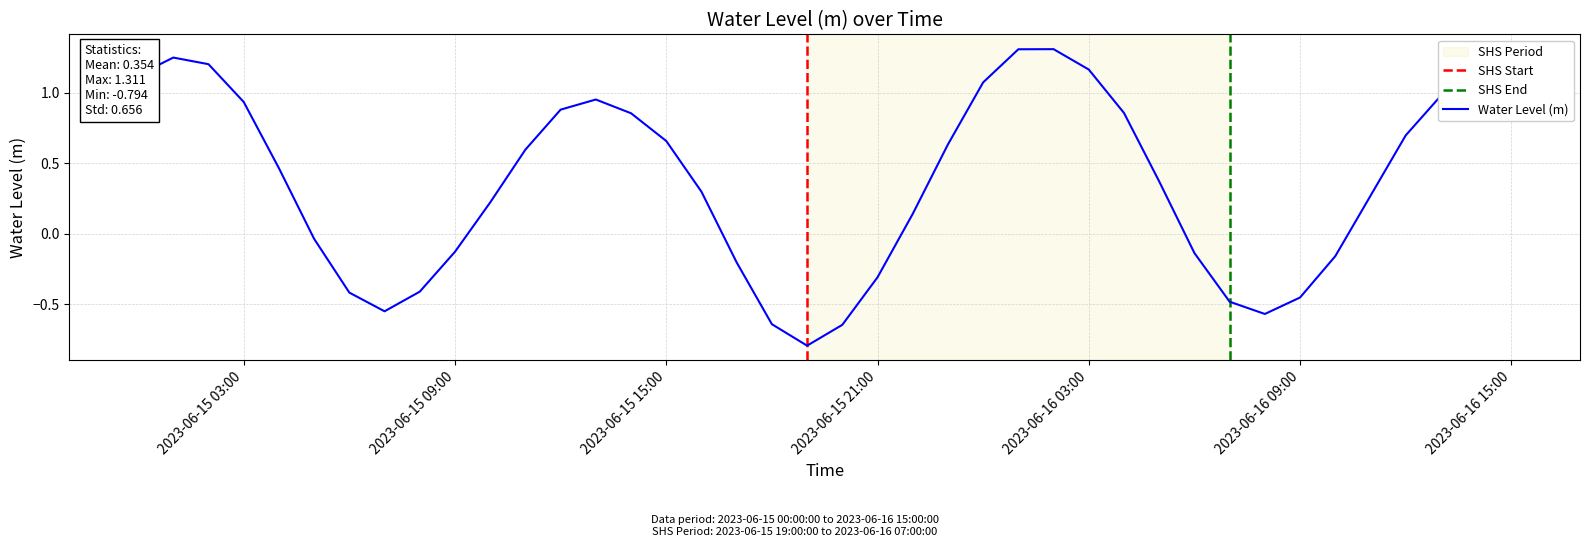

What value does the data have at 2023-06-15 15:00?

0.7